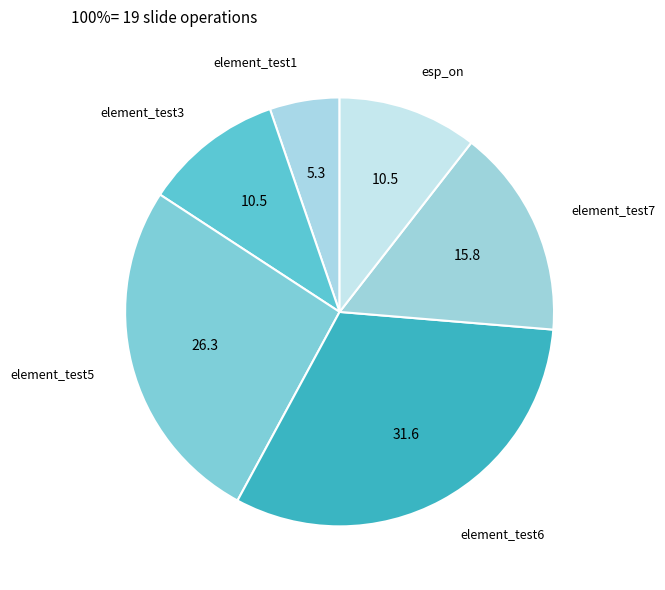

Which slice is the smallest?

element_test1